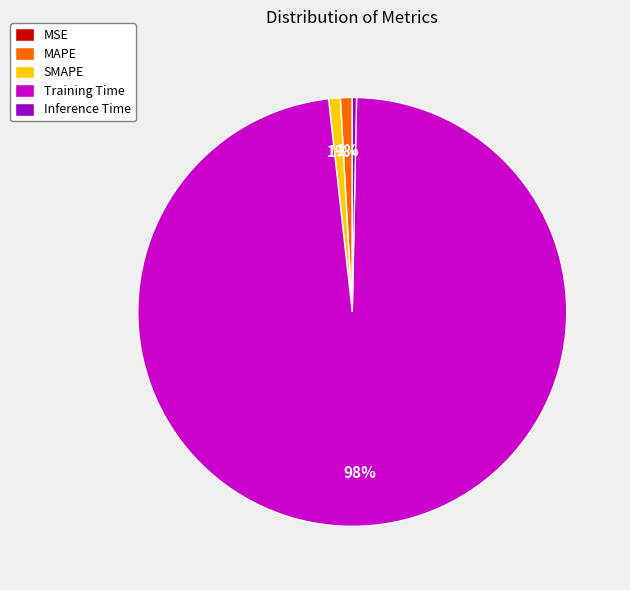

Does MAPE account for over 50% of the chart?

No